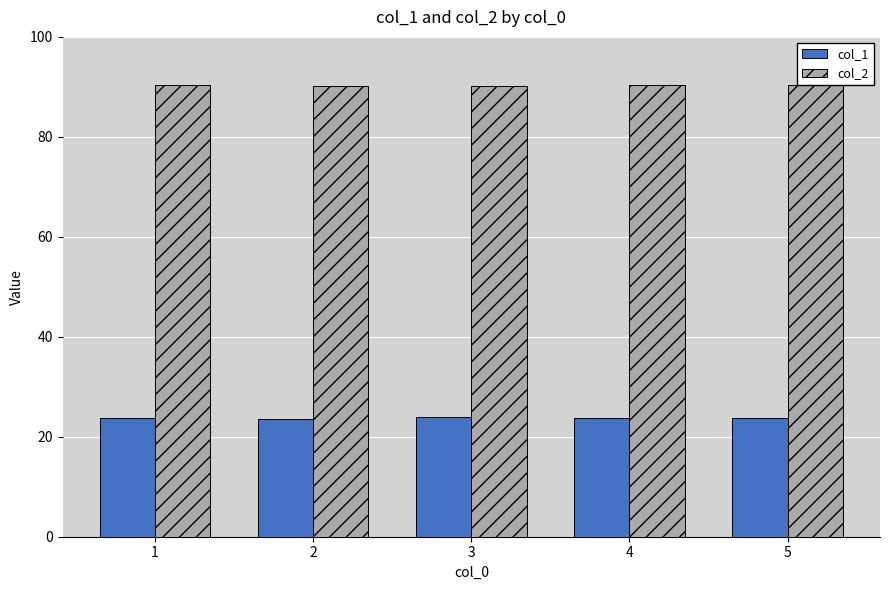

What is the difference between the highest and lowest values at 1?

66.6